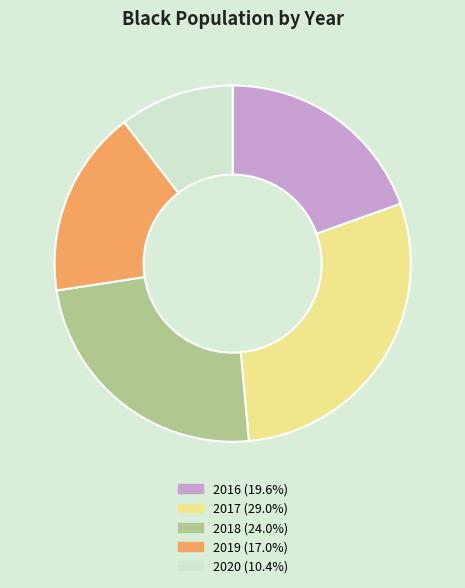

Does any single category account for the majority?

No